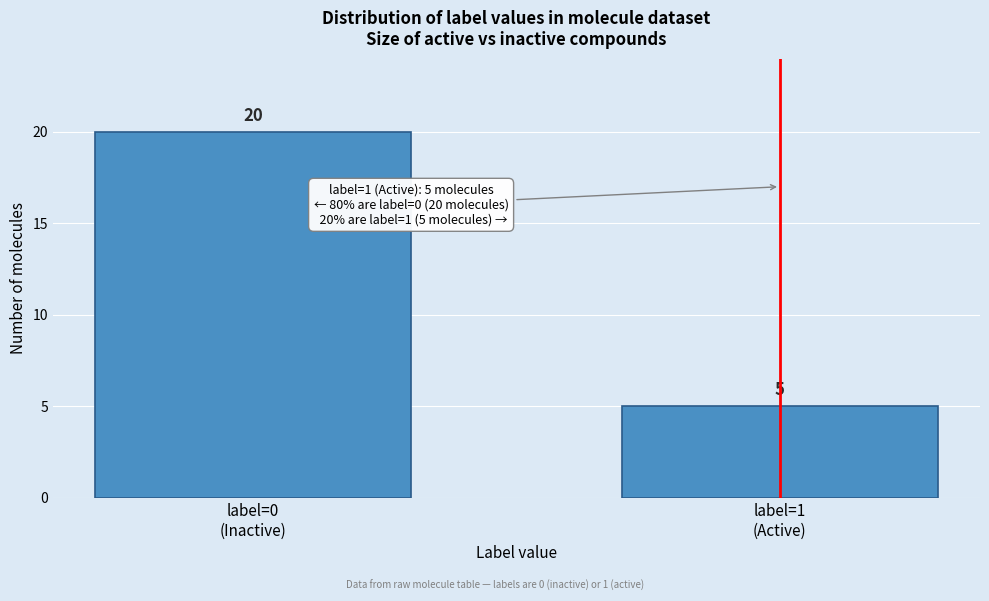

Reading left to right, list all the values displayed in this chart.

20	5